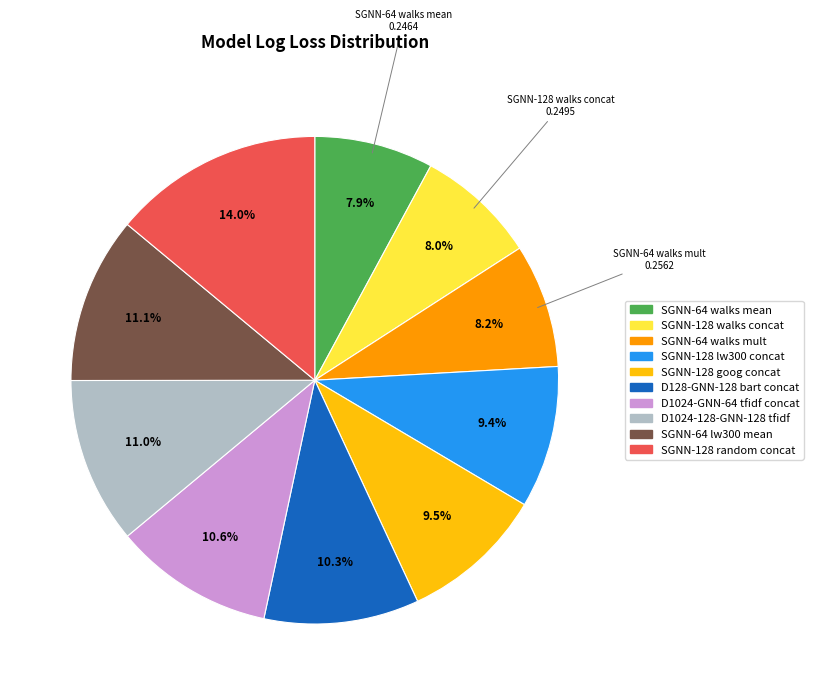

Between SGNN-128 goog concat and D1024-GNN-64 tfidf concat, which is larger?

D1024-GNN-64 tfidf concat